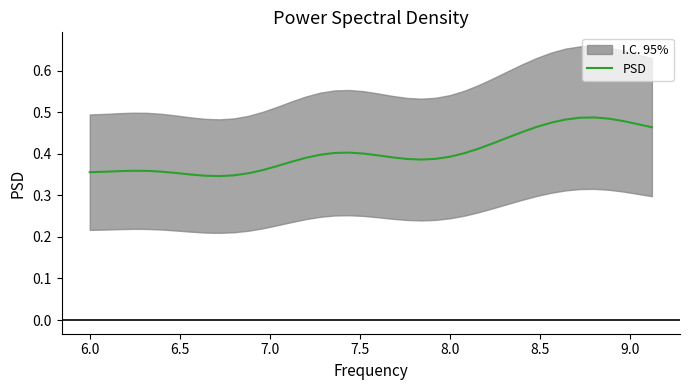

Is it true that the value at 13 is 0.6?

False